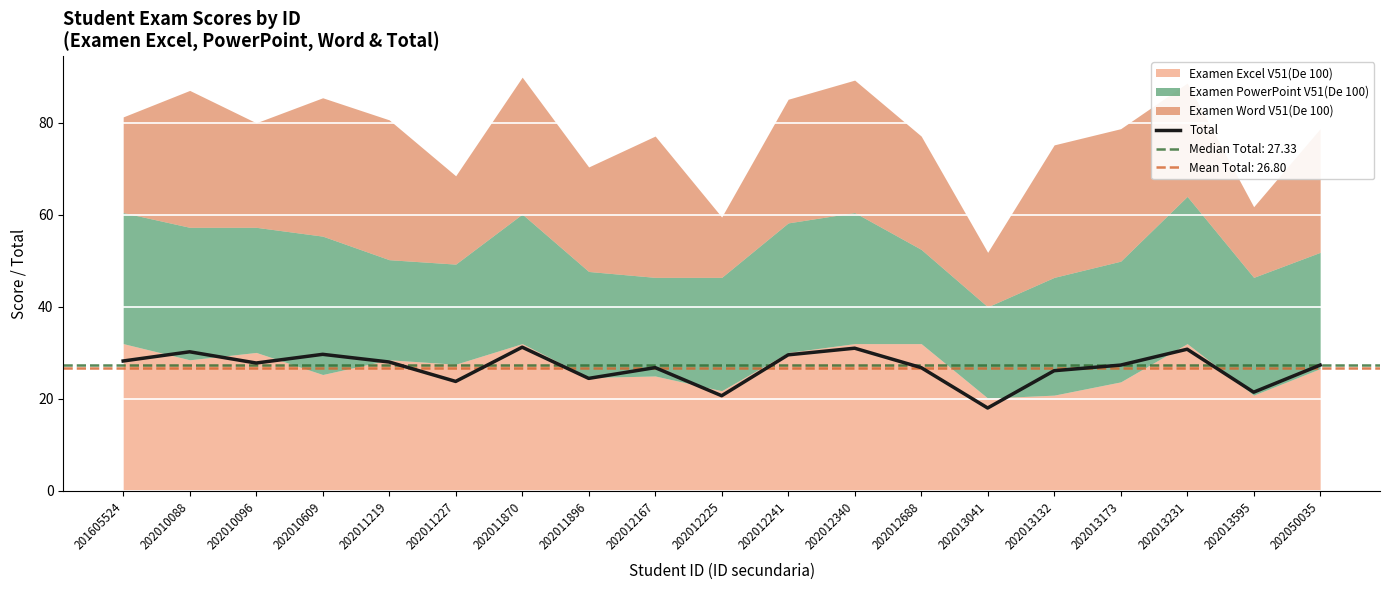

What is the sum of the values at 202012340 and 202013173?

58.3